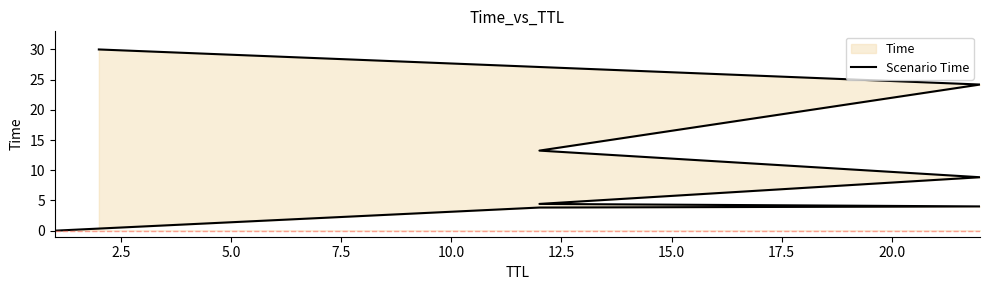

How many data points does each series have?

8